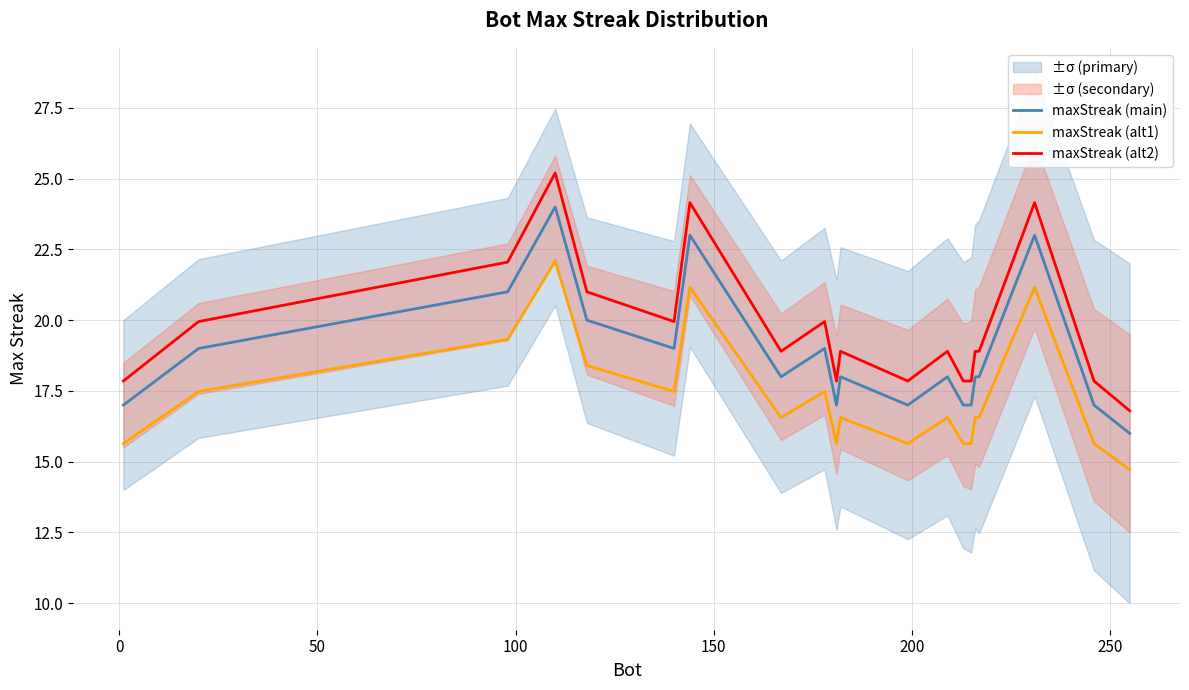

How many interior local valleys does the maxStreak (alt2) series have?

4